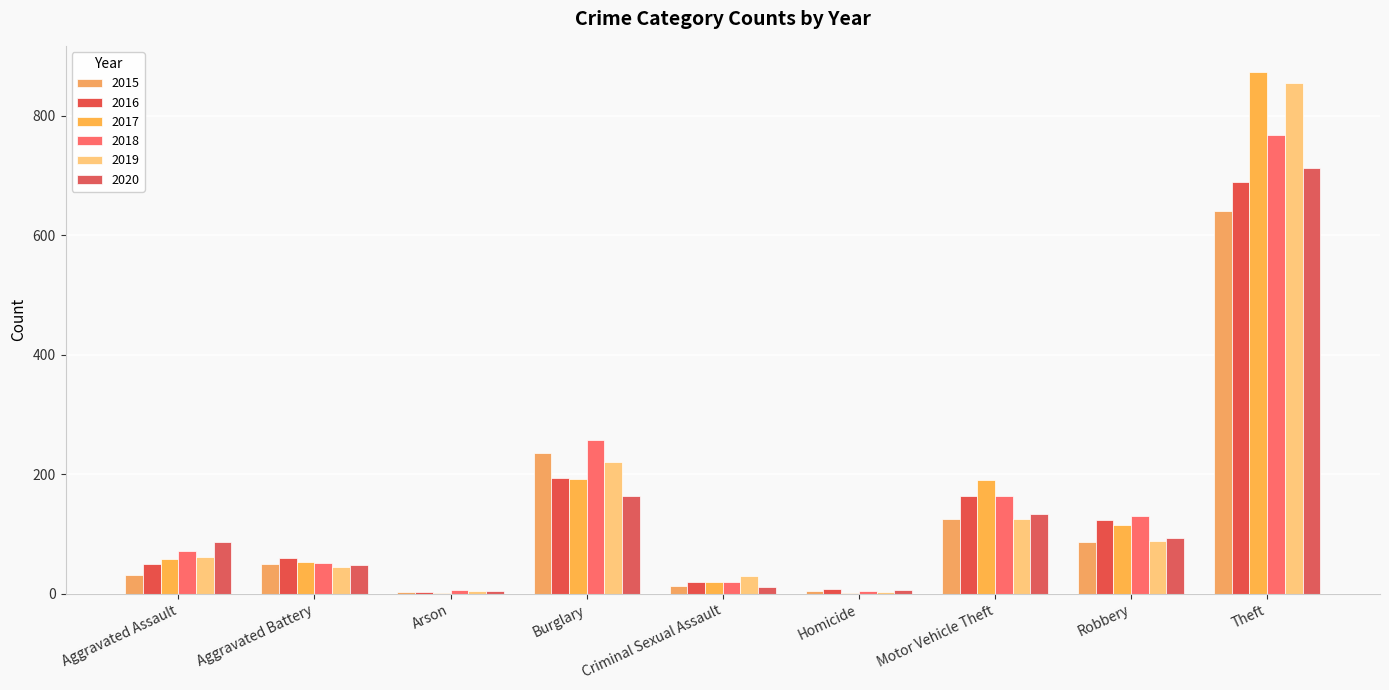

Which series has the widest spread of values?

2017